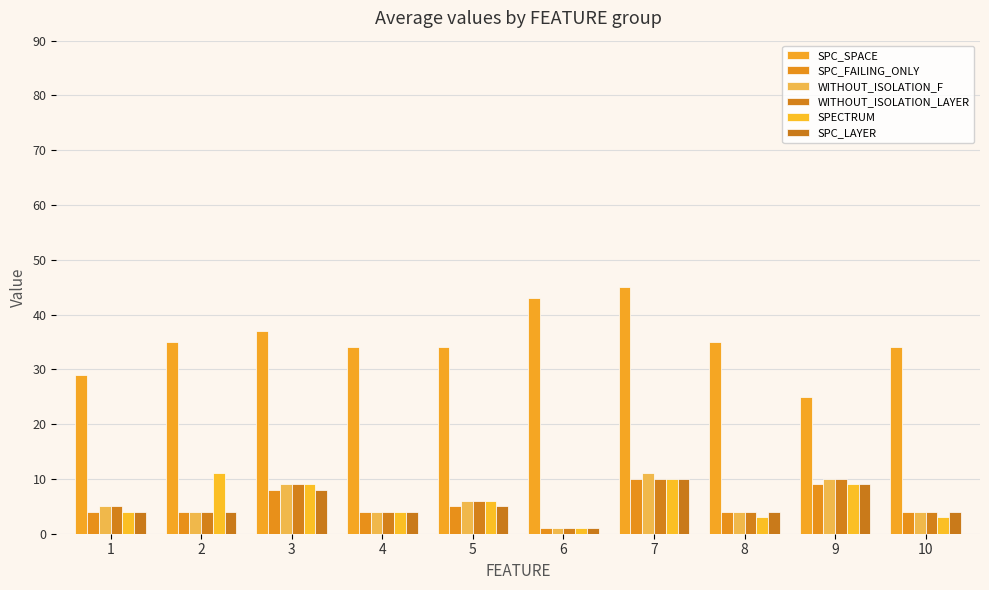

Does the chart contain stacked bars?

No